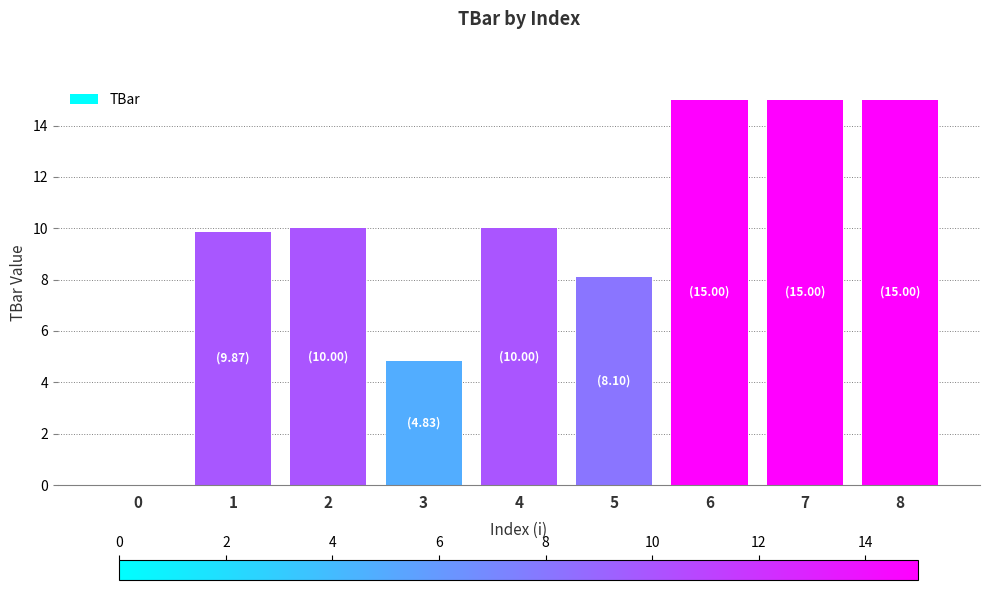

What is the sum of all values?

87.8